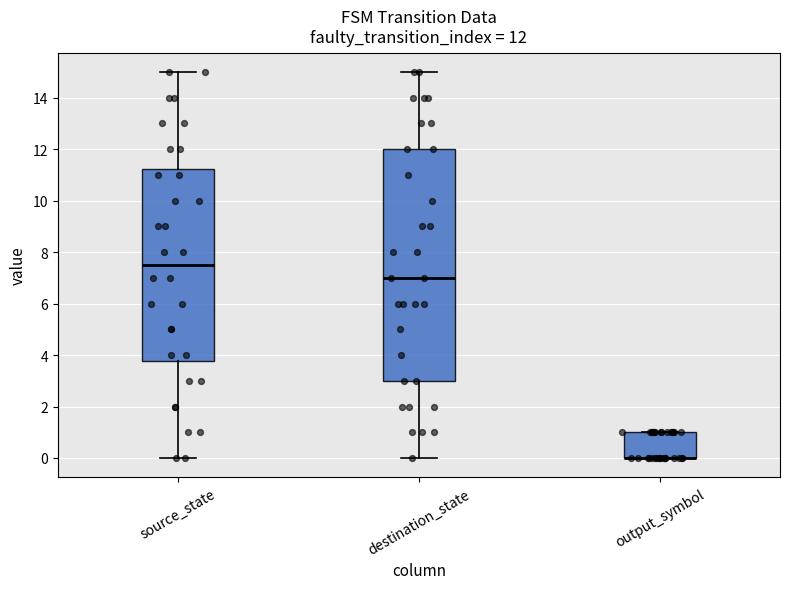

Comparing the boxes themselves (not the whiskers), which one is the tallest?

destination_state